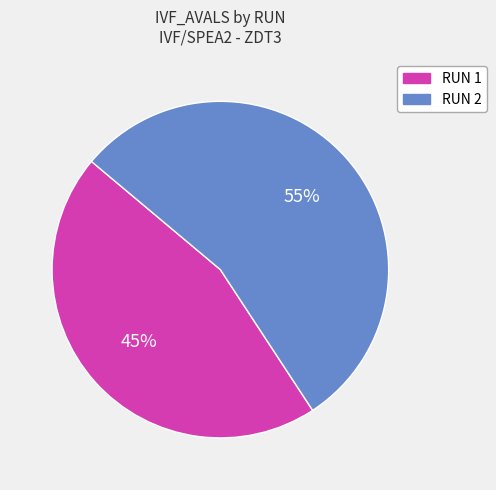

Is there a majority slice in this chart?

Yes